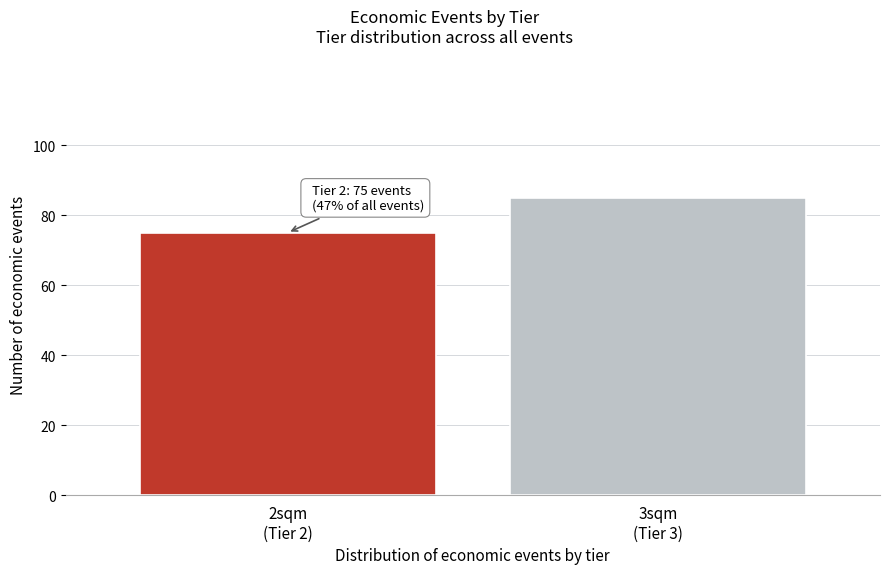

Reading left to right, what are all the values shown in this chart?

75	85